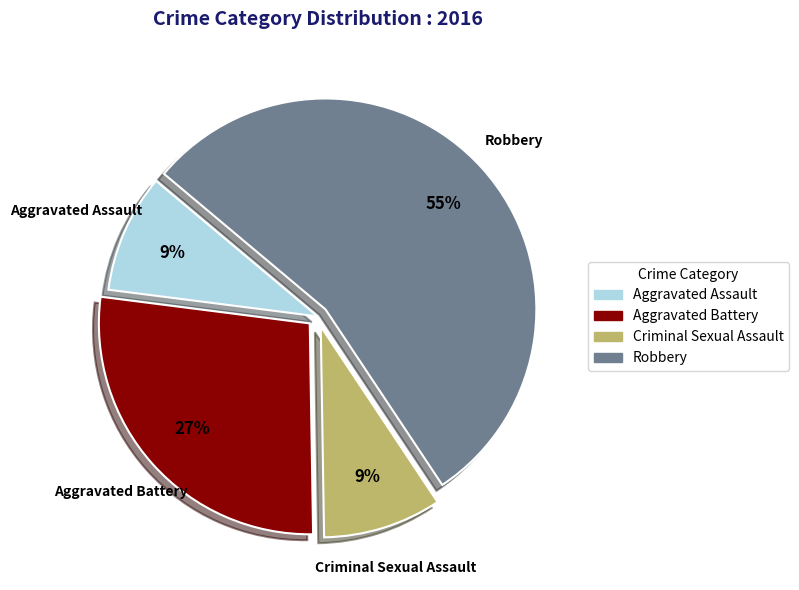

How many segments does this pie chart have?

4